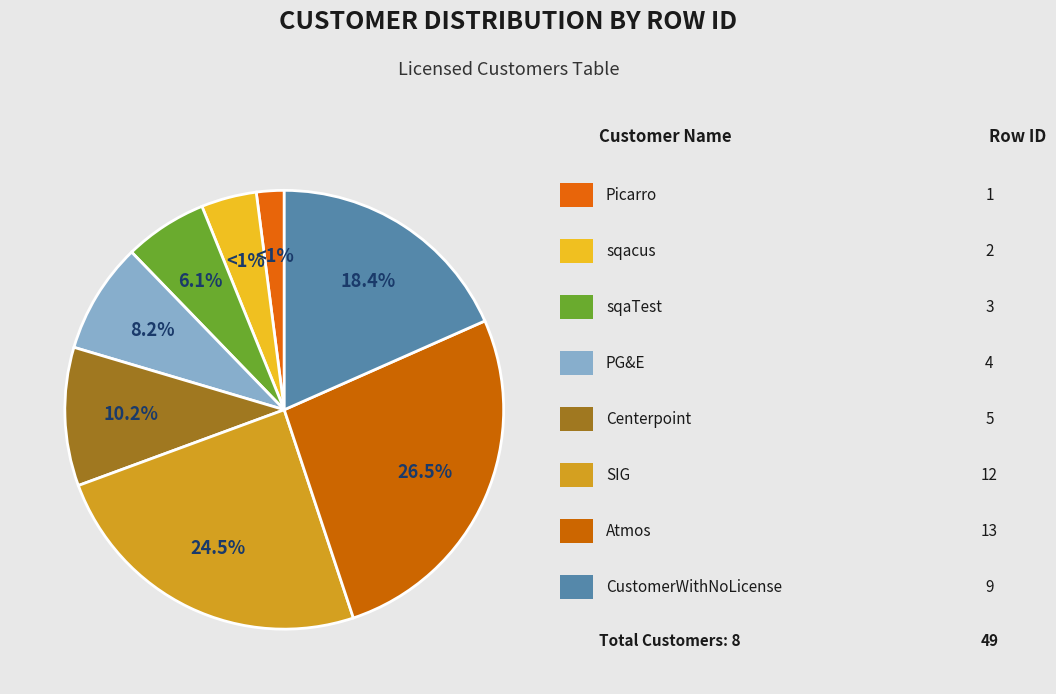

Is it true that Centerpoint is 10% of the pie?

True